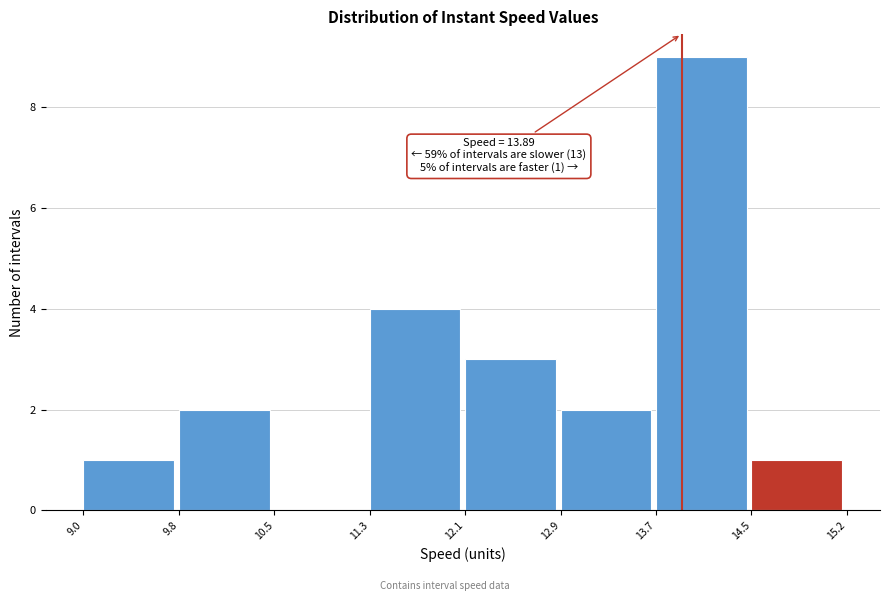

Over which range of the x-axis is the bar tallest?

13.7 to 14.5